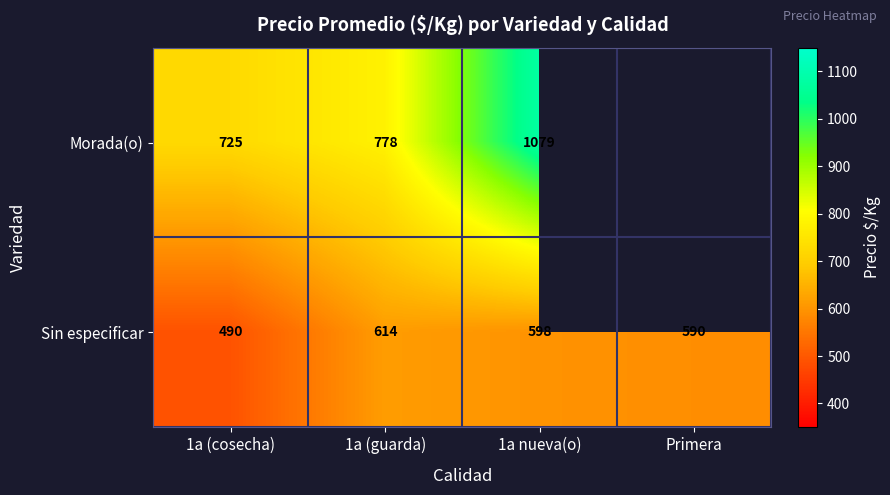

What is the total value across all series at 1a (cosecha)?

1215.0